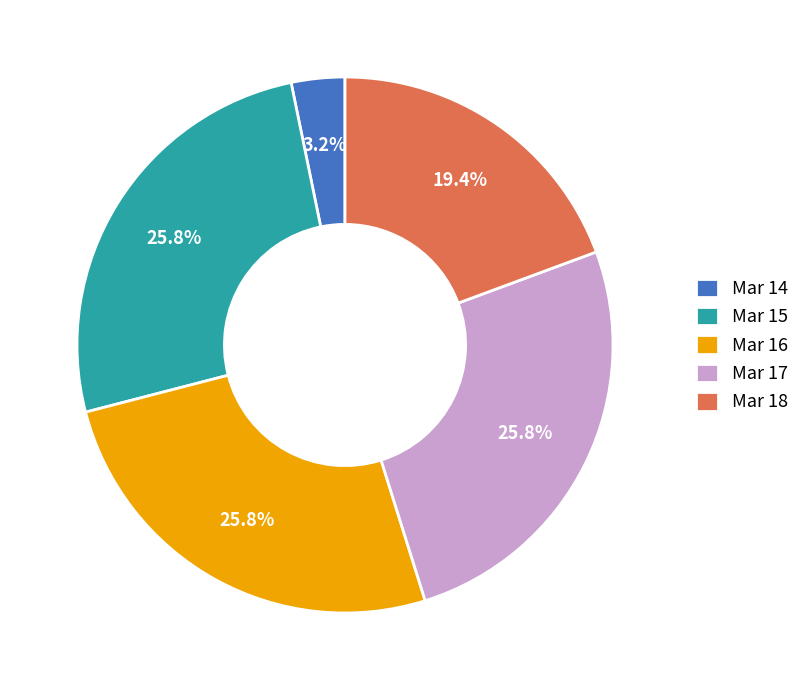

Is there any slice that represents more than half of the pie?

No